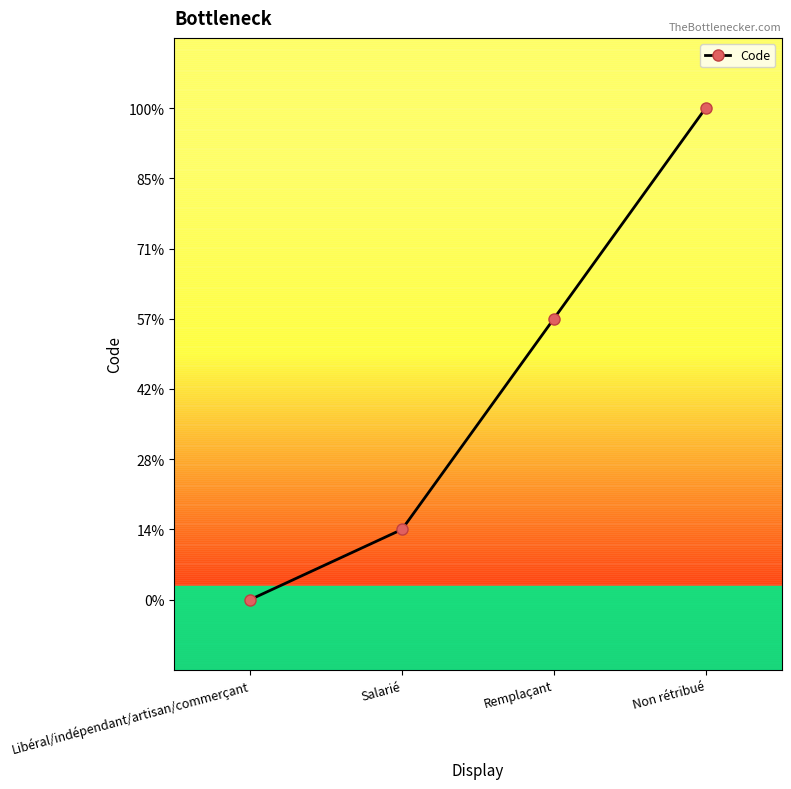

Reading right to left, extract all data points from this chart.

Non rétribué=7	Remplaçant=4	Salarié=1	Libéral/indépendant/artisan/commerçant=0